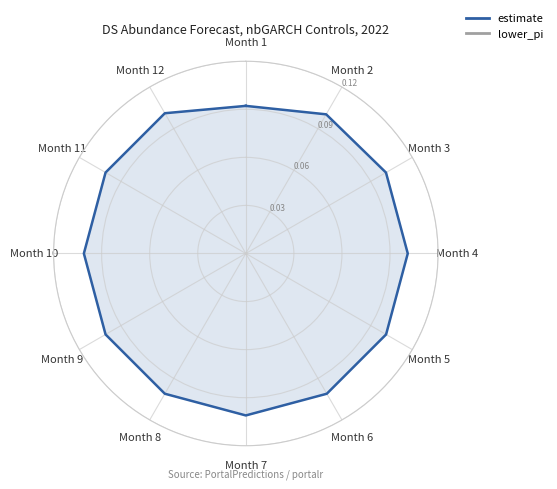

How many distinct data groups are displayed?

2